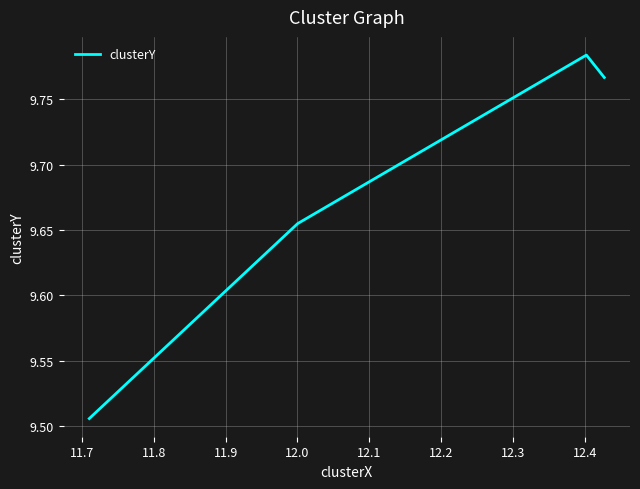

How many values are between 9 and 10?

4